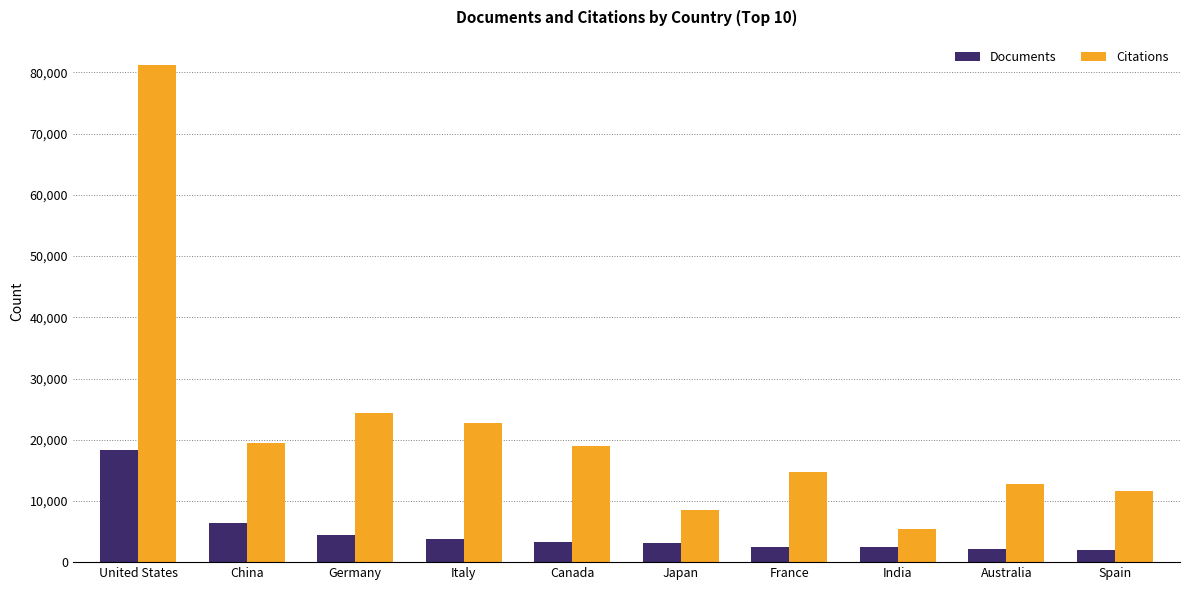

Are the bars horizontal?

No